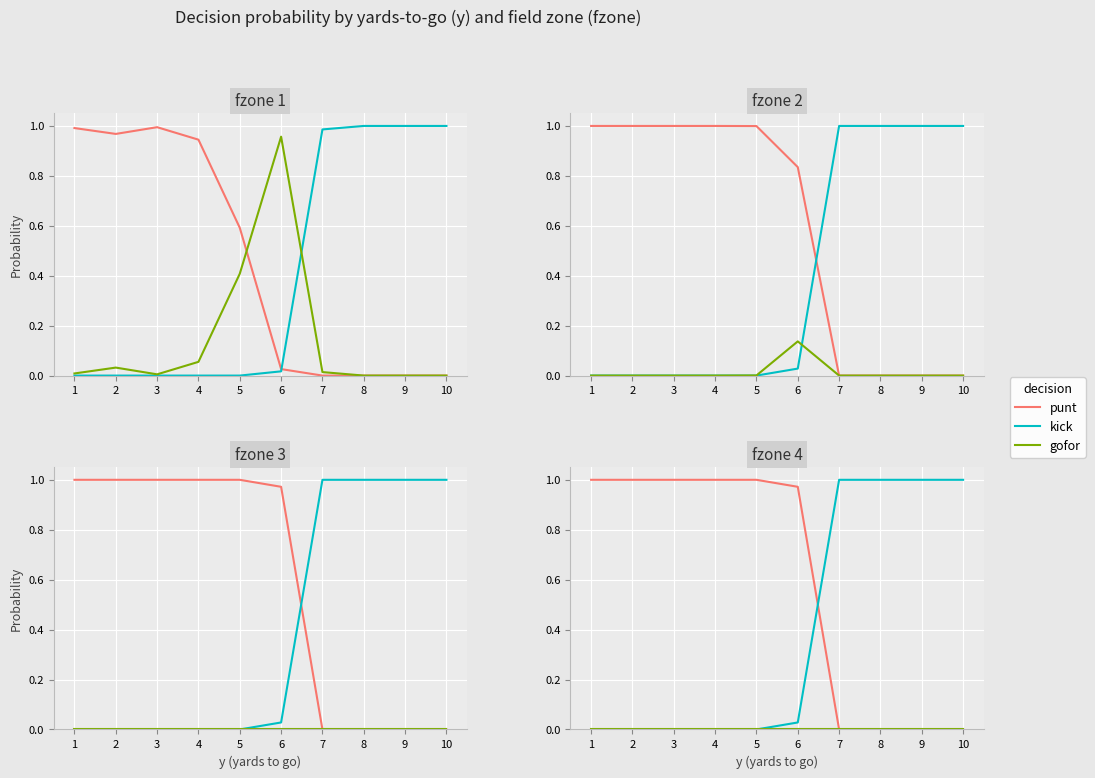

At how many categories does at least one series exceed 0?

10